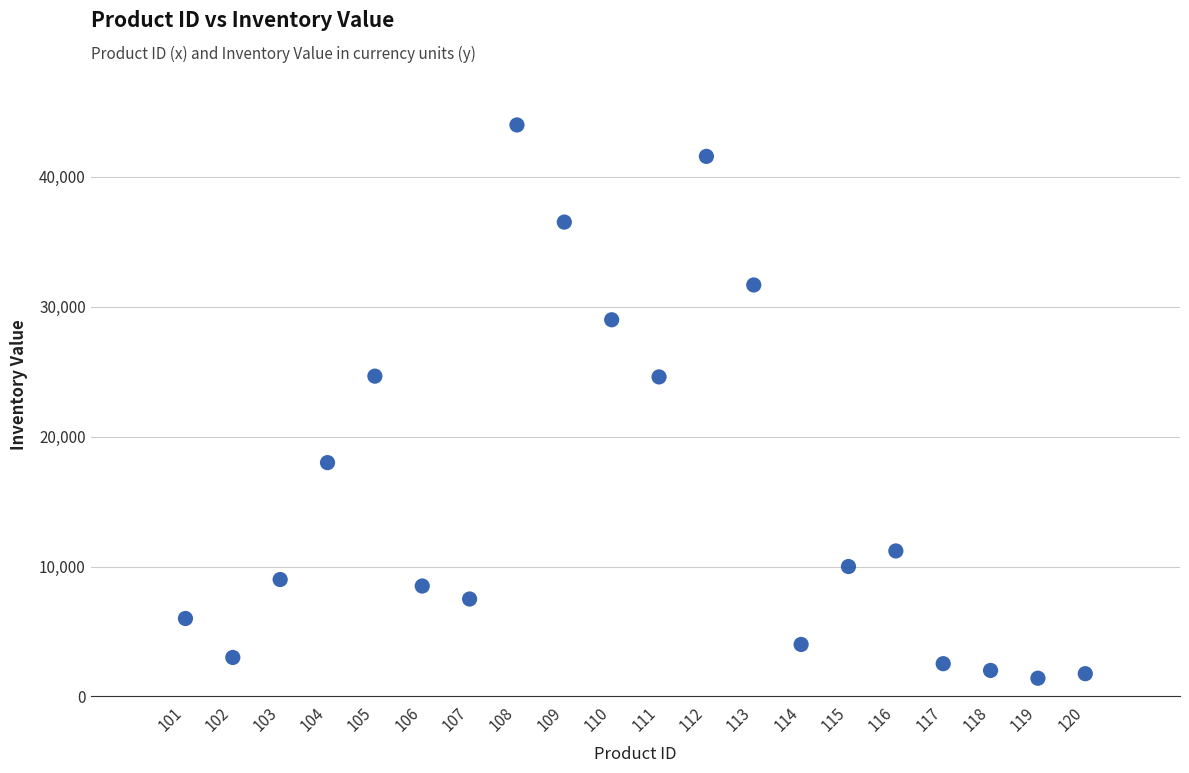

What is the range of X values (max minus min)?

19